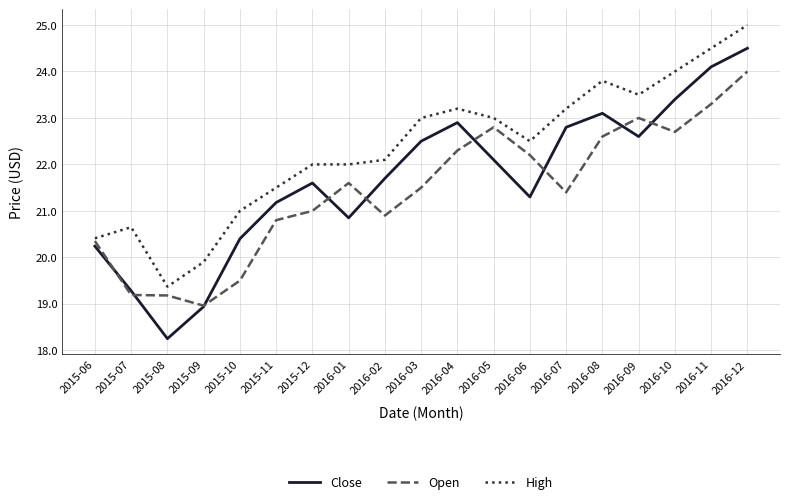

True or false: High and Close intersect in this chart.

False